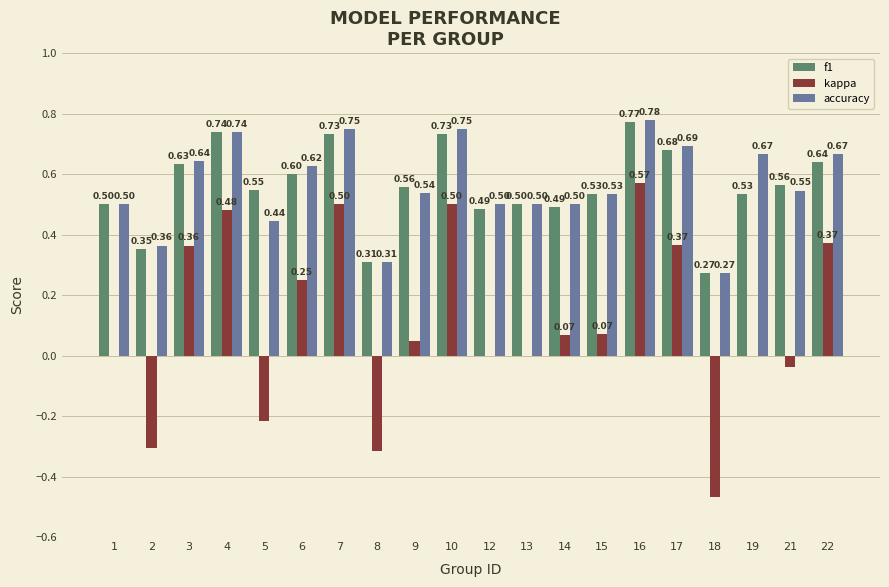

What are all the series names shown in the legend?

f1, kappa, accuracy